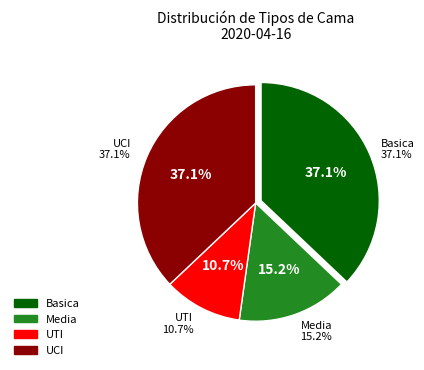

How many slices are in this pie chart?

4